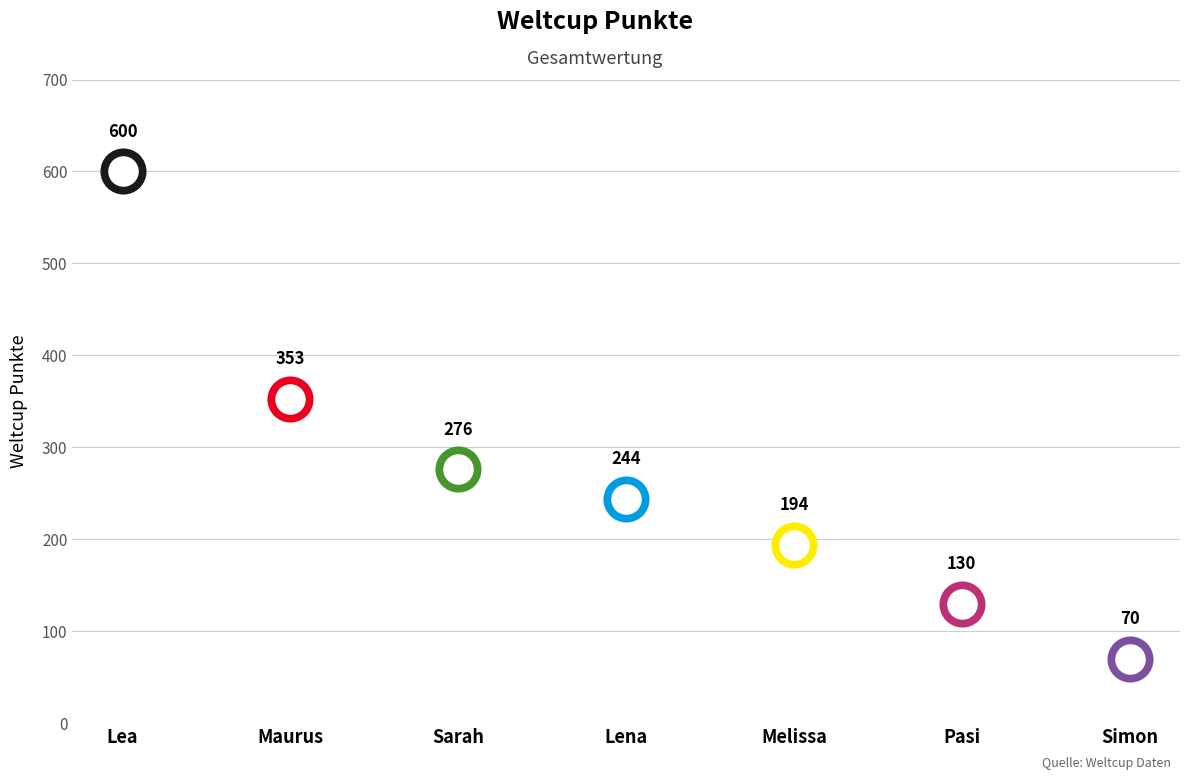

Between Melissa and Sarah, which is larger?

Sarah